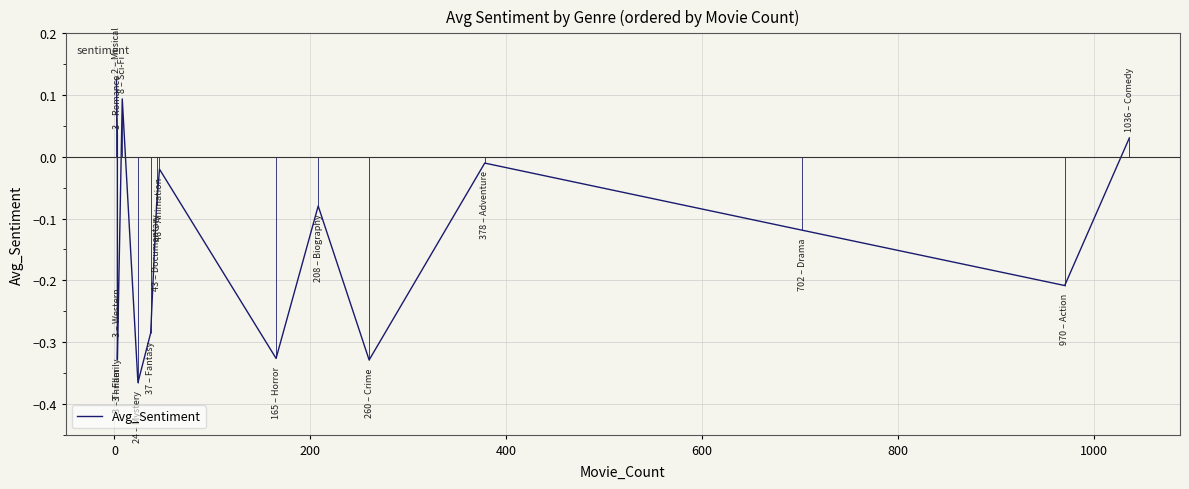

What is the difference between the second highest and minimum values?

0.5